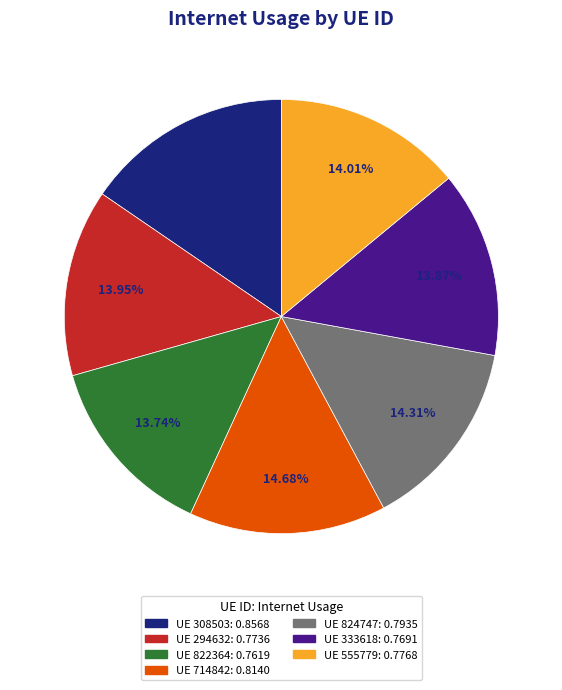

Is there a majority slice in this chart?

No